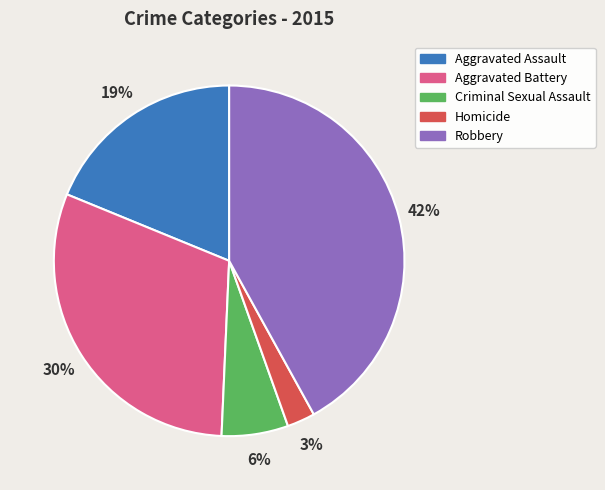

Rank the categories by value from lowest to highest.

Homicide, Criminal Sexual Assault, Aggravated Assault, Aggravated Battery, Robbery